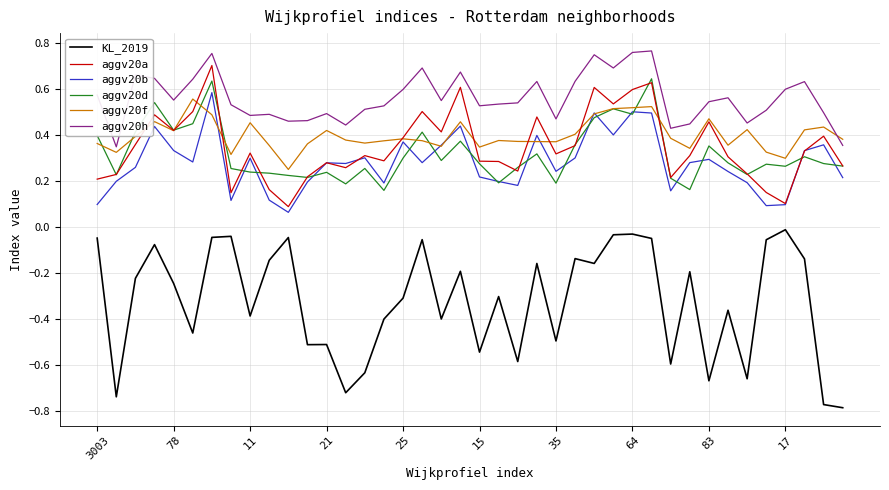

True or false: KL_2019 has more than 0 interior local peaks.

True